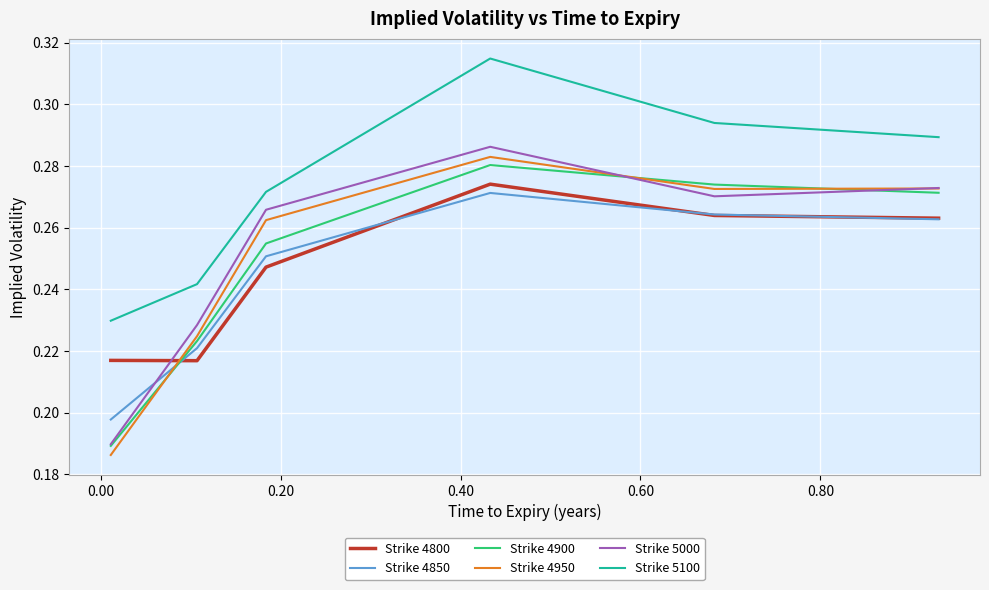

True or false: Strike 5100 and Strike 4900 cross at least once.

False